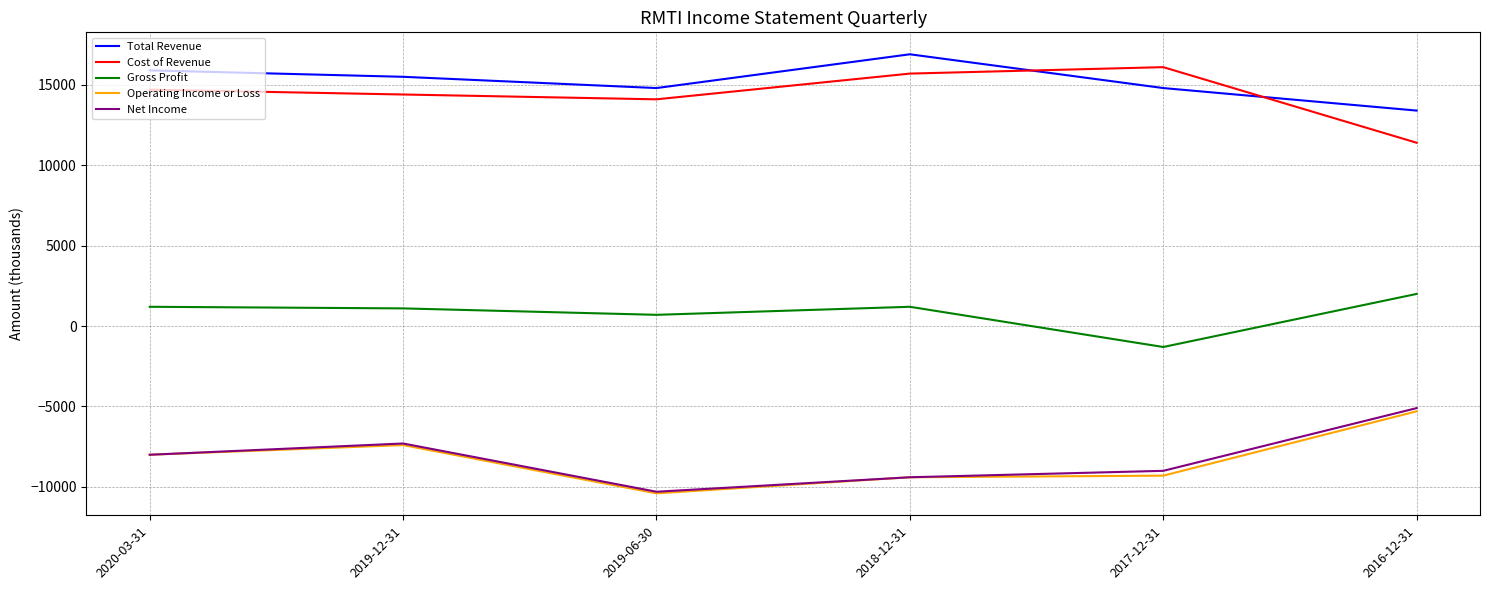

Which series has the largest range (max minus min)?

Net Income